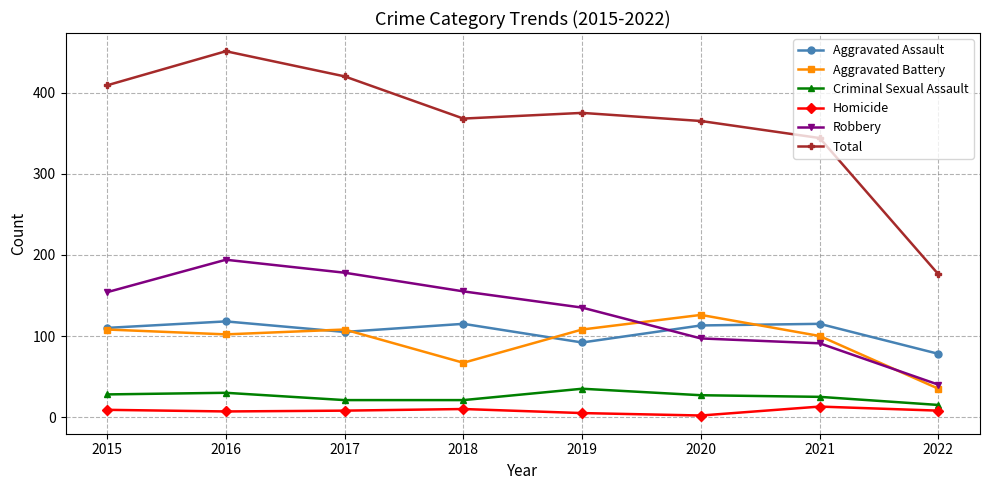

What is the difference between the highest and lowest values at 2016?

444